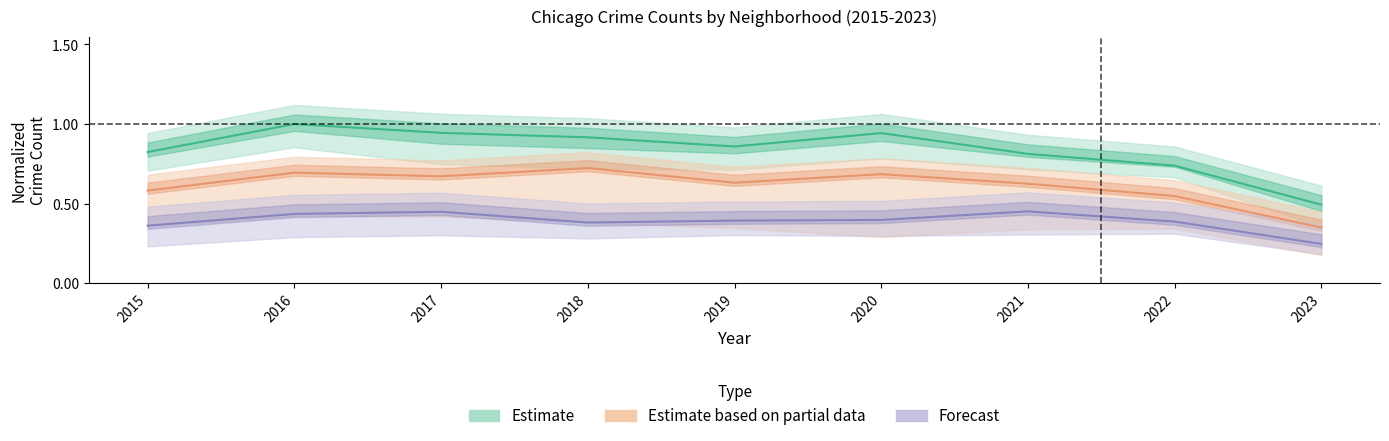

At how many categories does at least one series exceed 0?

9